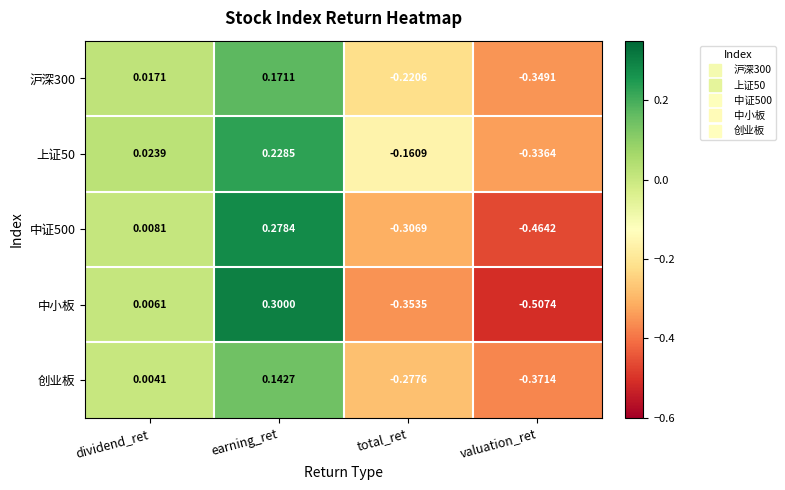

How many values in the 创业板 series exceed 0?

2